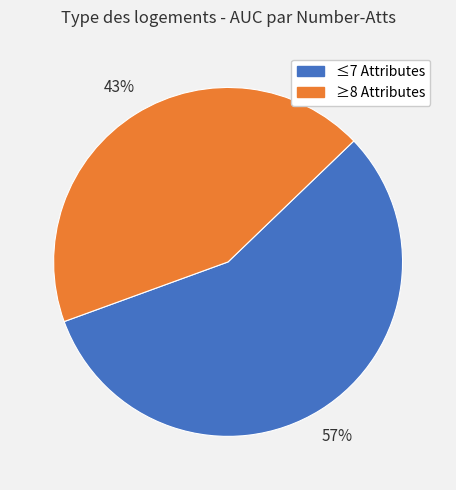

Is there any slice that represents more than half of the pie?

Yes